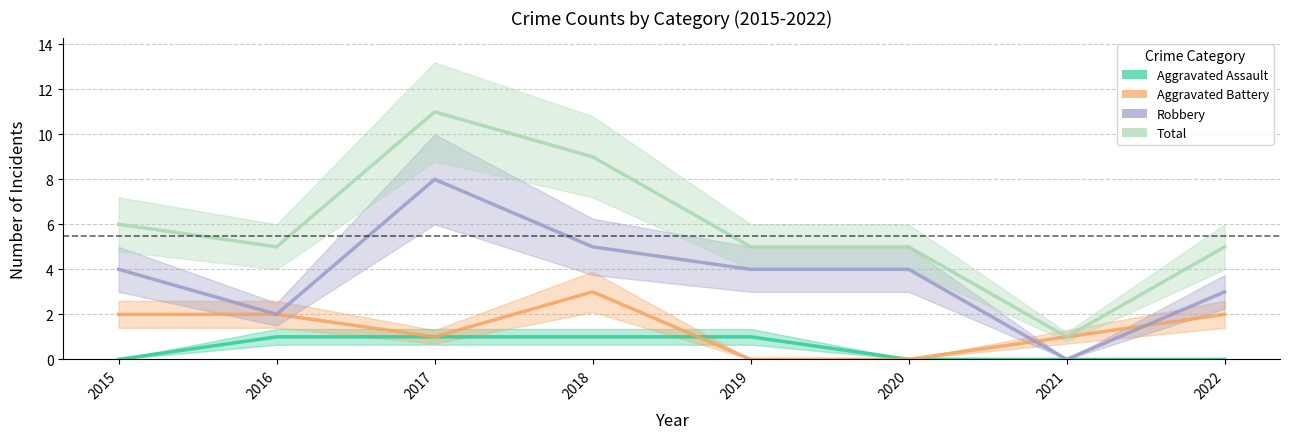

What is the value of the Total point at the 6th from the left?

5